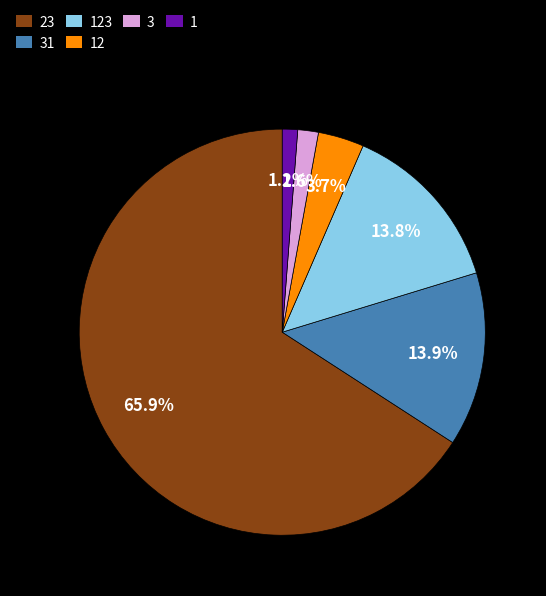

To the nearest percent, what is the combined percentage of 23 and 123?

80%